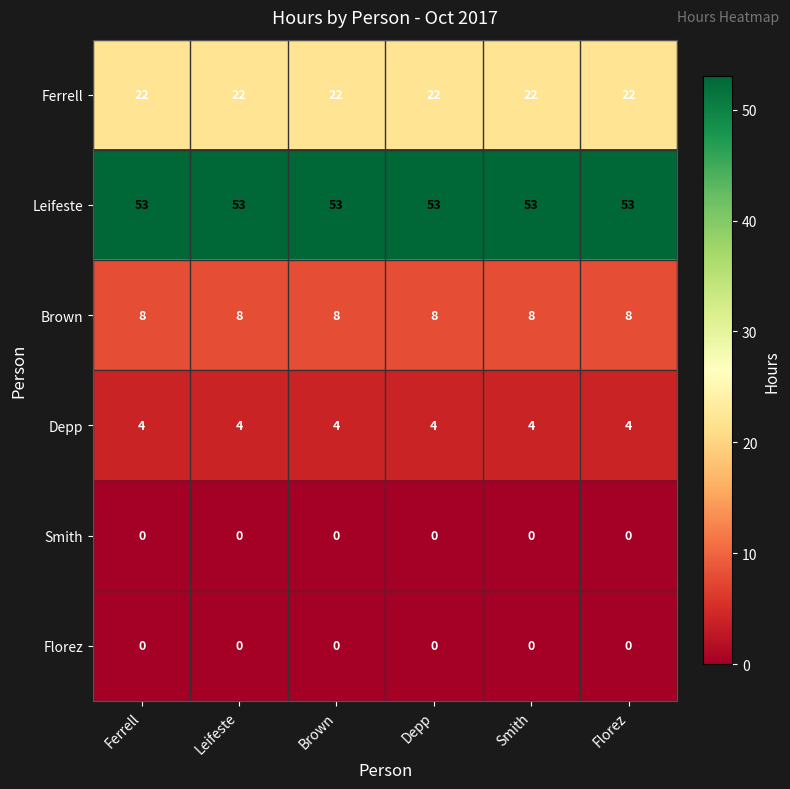

The value of Brown at Smith is 8. True or false?

True